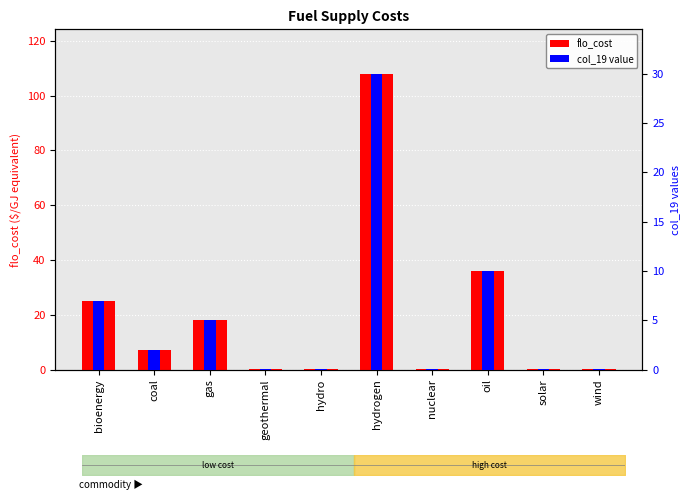

What is the value of the flo_cost bar at the 6th from the left?

108.0